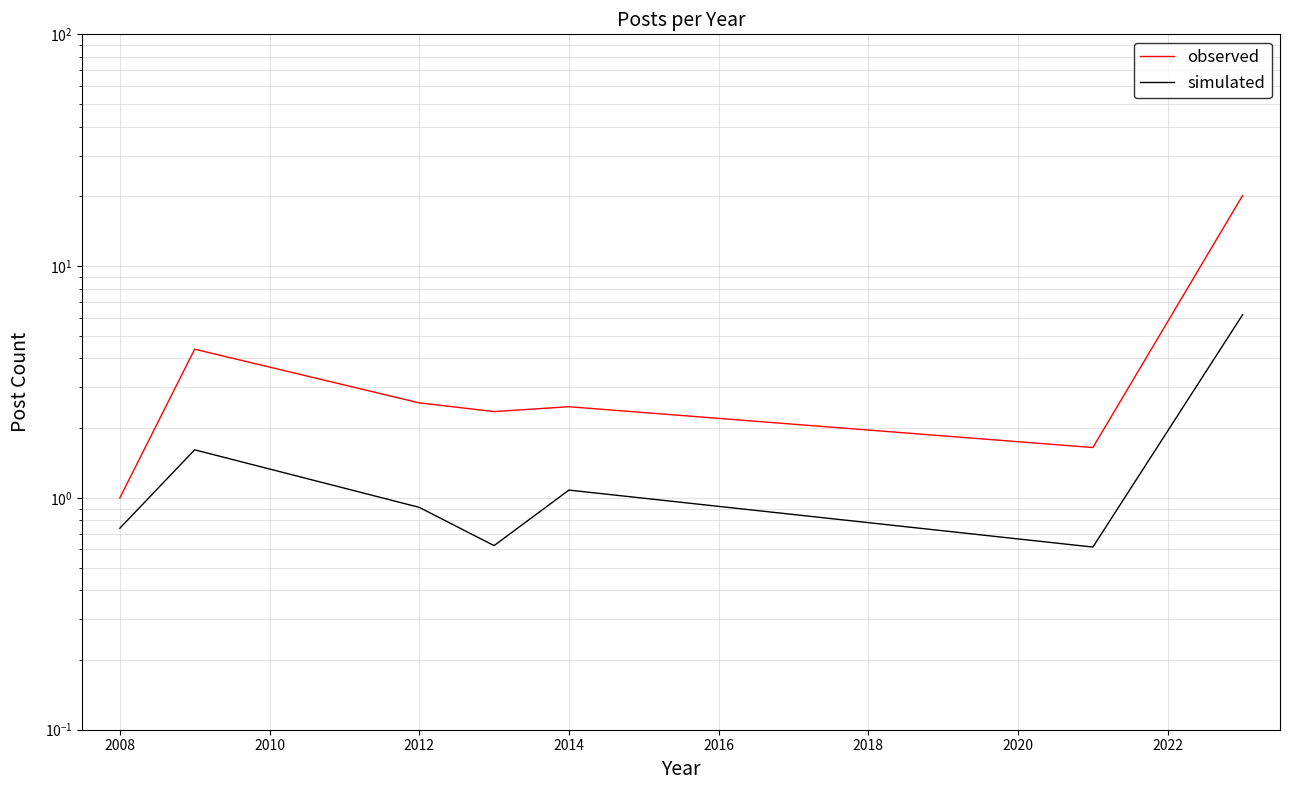

Between 2008 and 2014, which is larger?

2014